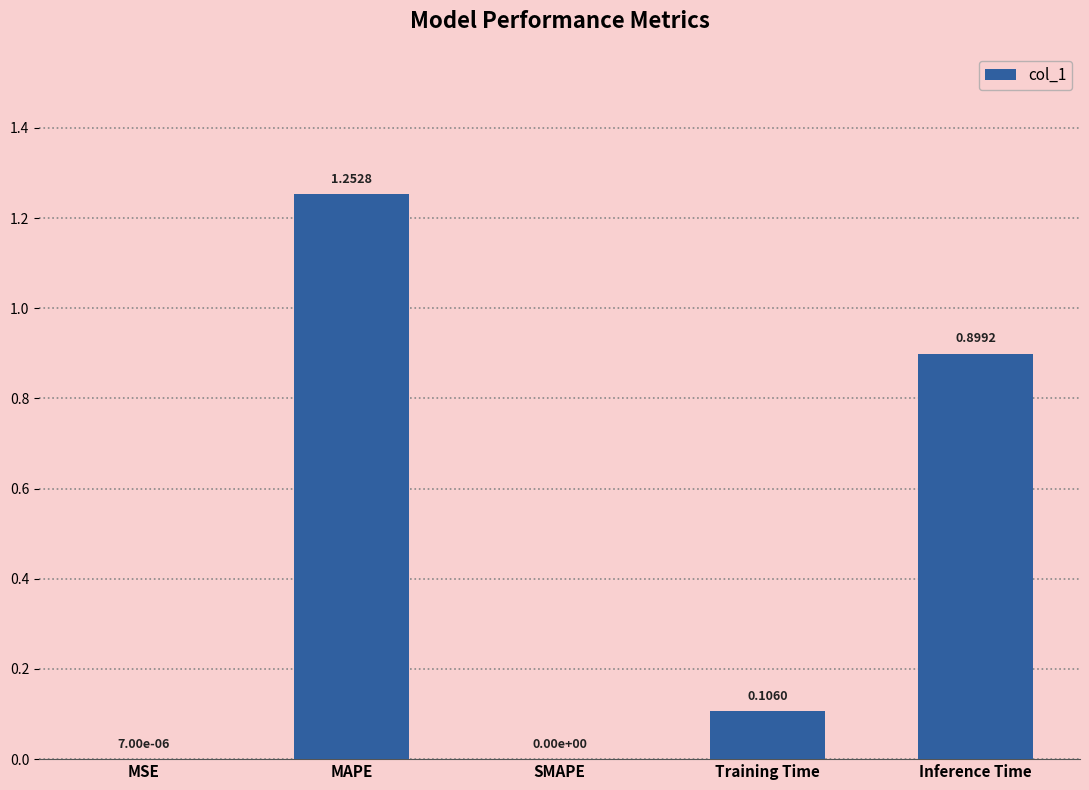

Are the bars horizontal?

No